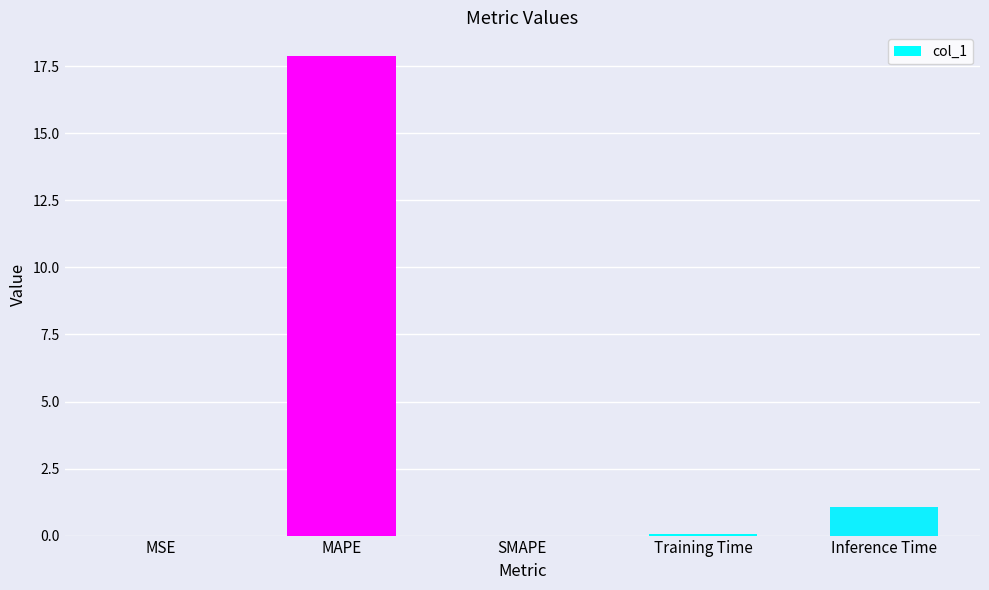

Which label corresponds to the largest value in the chart?

MAPE